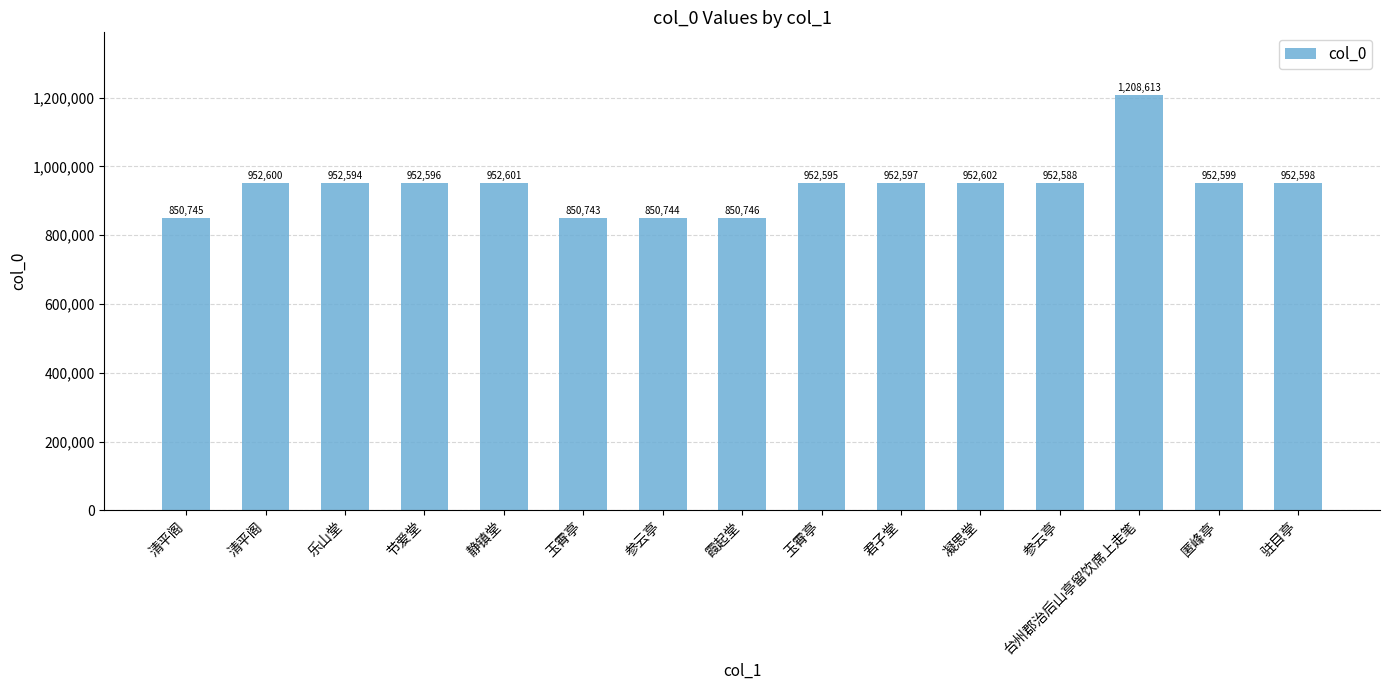

What is the maximum value shown in the chart?

1208613